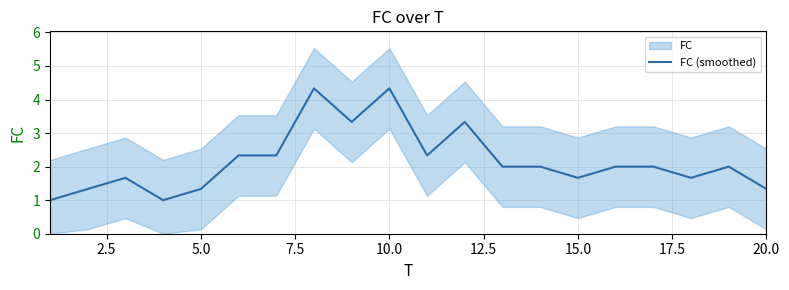

Is it true that FC (smoothed) equals 4.3 at 10.0?

True